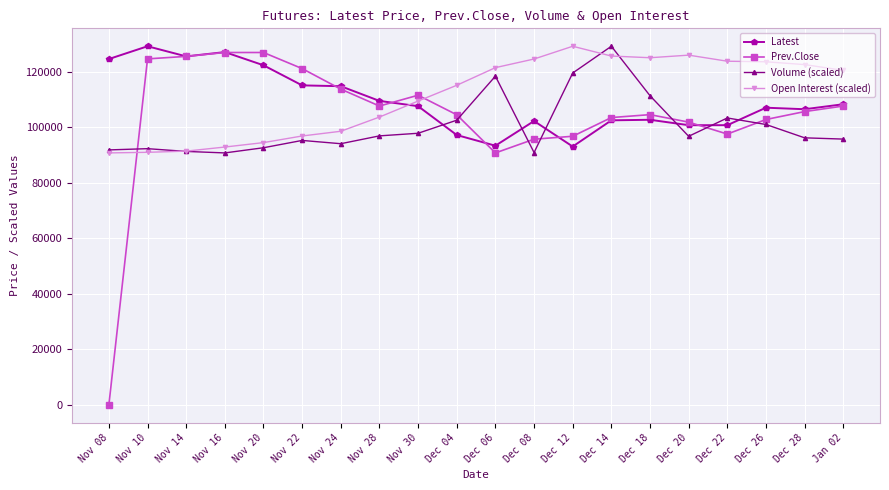

The value of Open Interest (scaled) at Nov 16 is 127462.0. True or false?

False